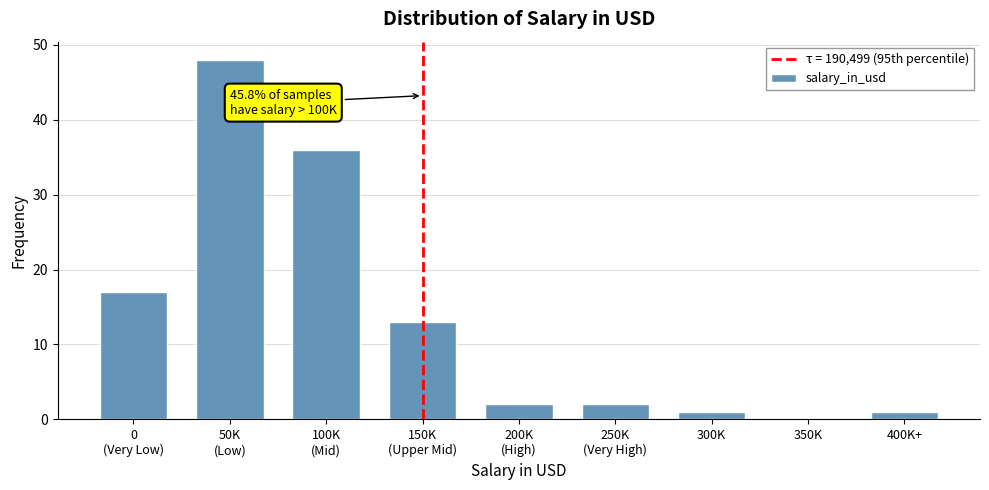

What is the greatest value displayed?

48